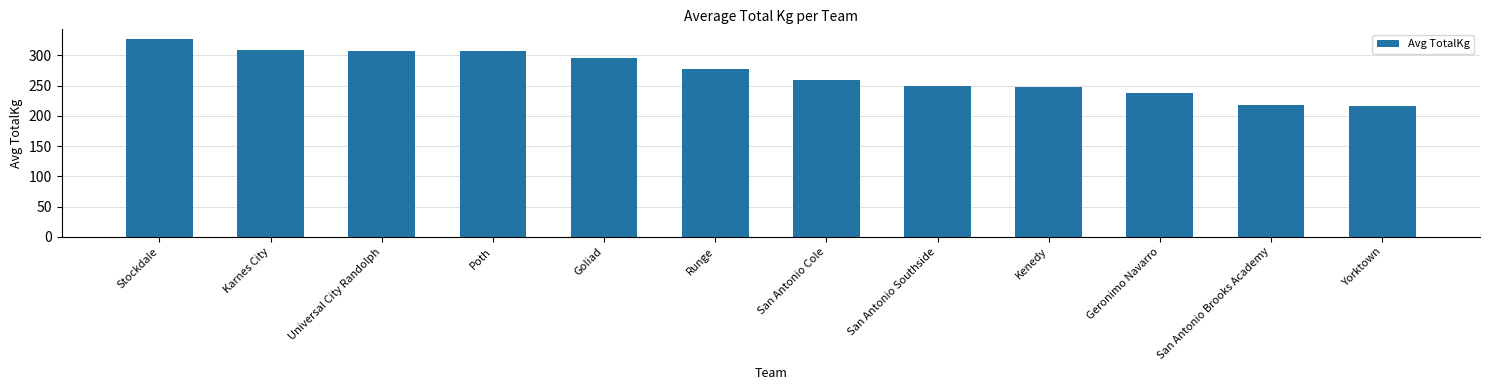

What is the change in value from Poth to San Antonio Brooks Academy?

-89.6